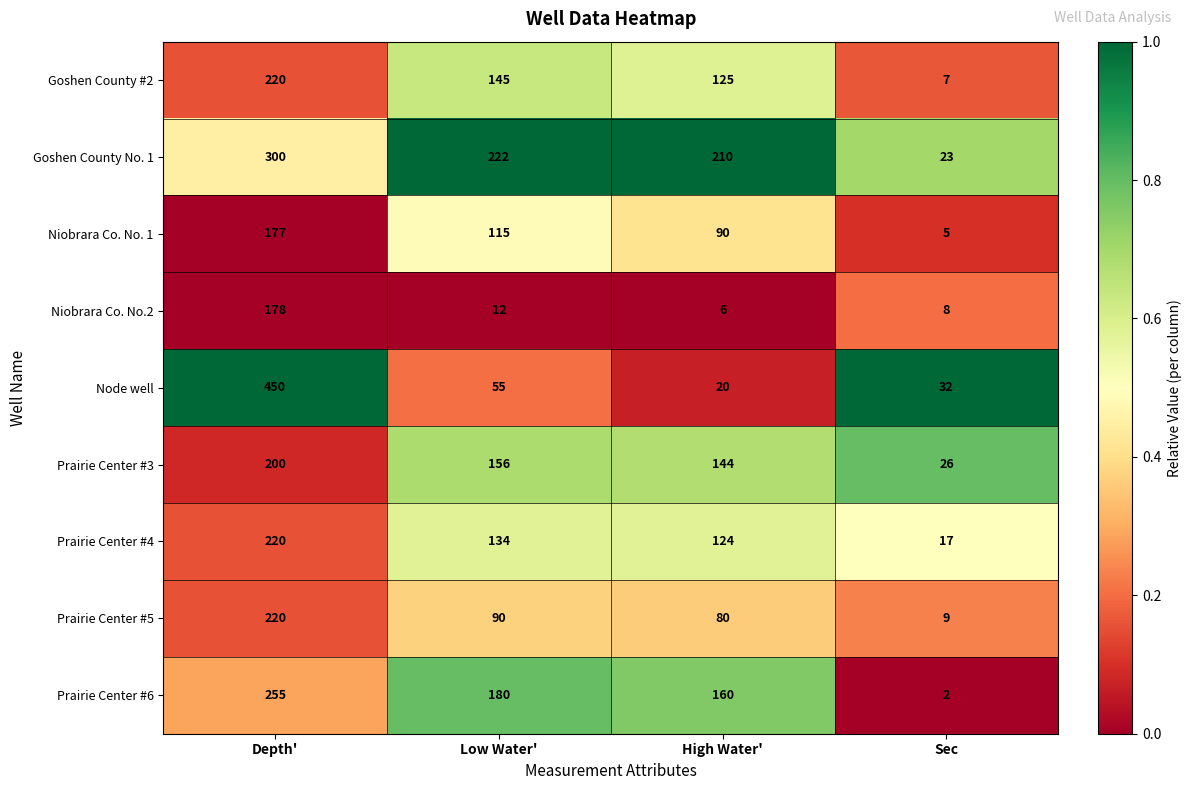

What is the total value across all series at Depth'?

2220